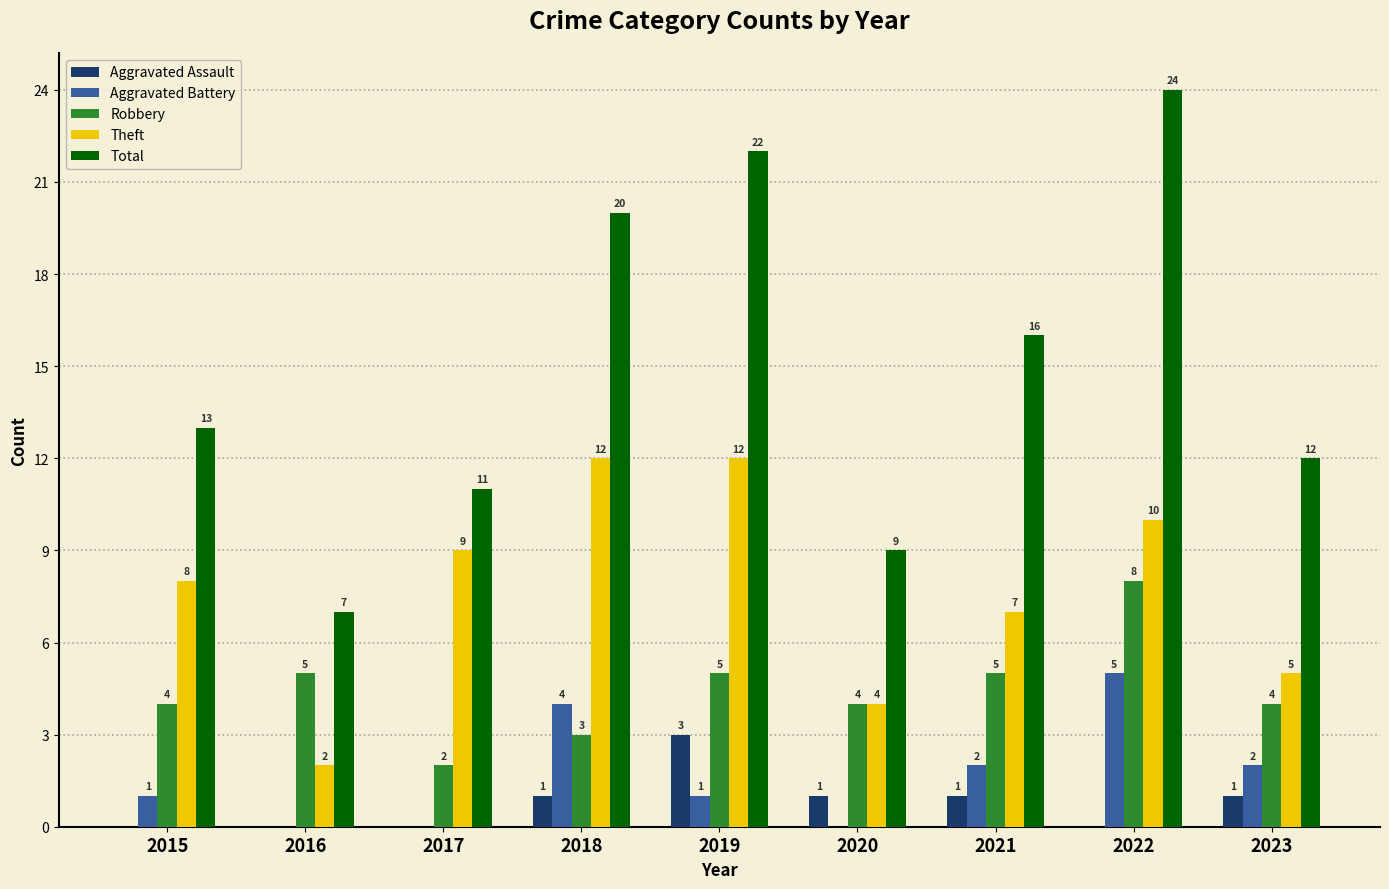

Which series has the widest spread of values?

Total